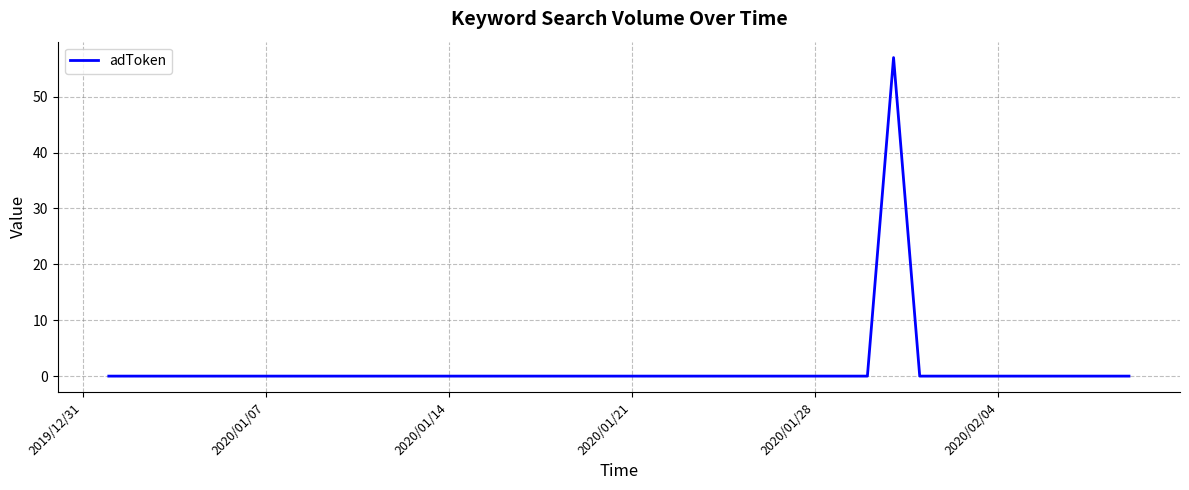

What is the difference between the maximum and minimum values?

57